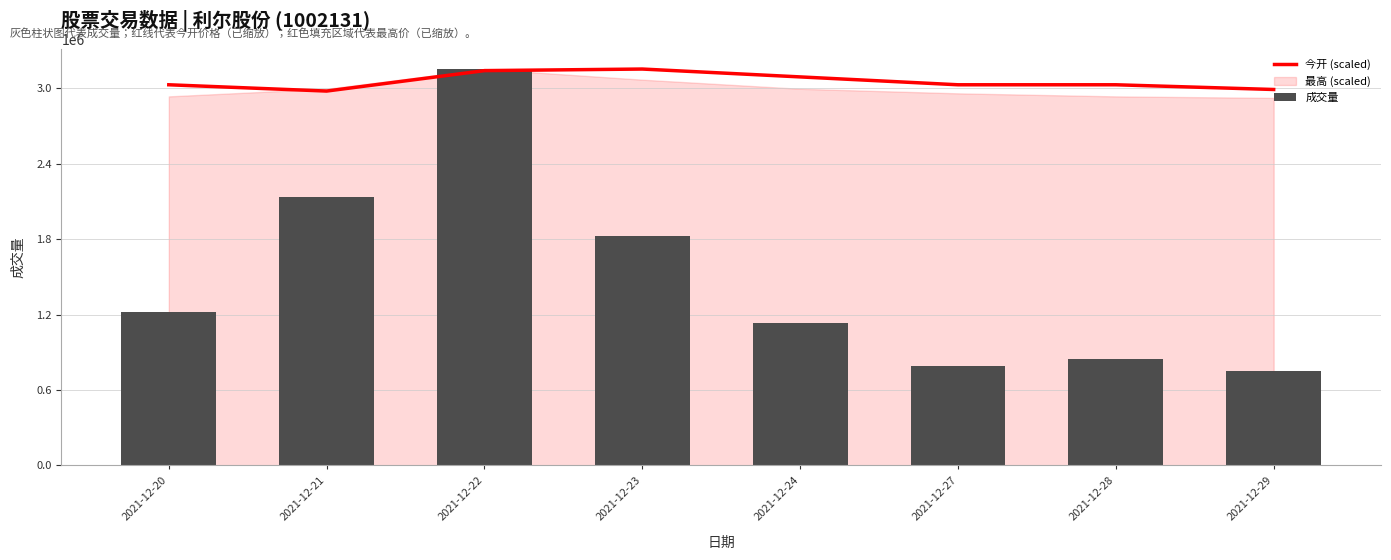

What is the value of the 今开 (scaled) bar at the 1st from the left?

3027738.6